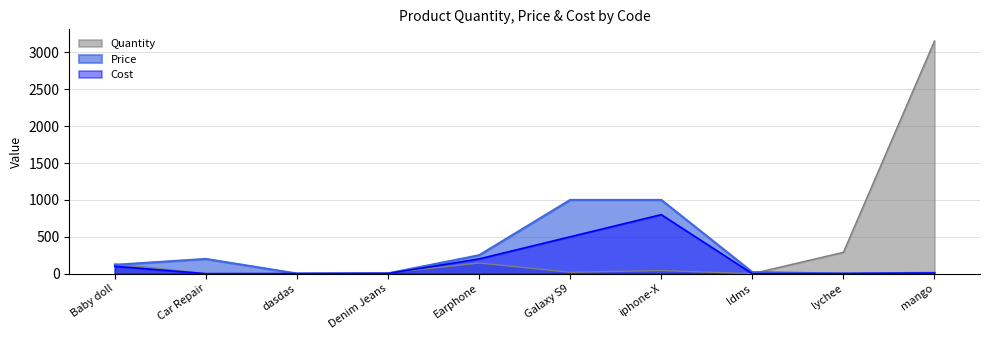

What are all the series names shown in the legend?

Quantity, Price, Cost